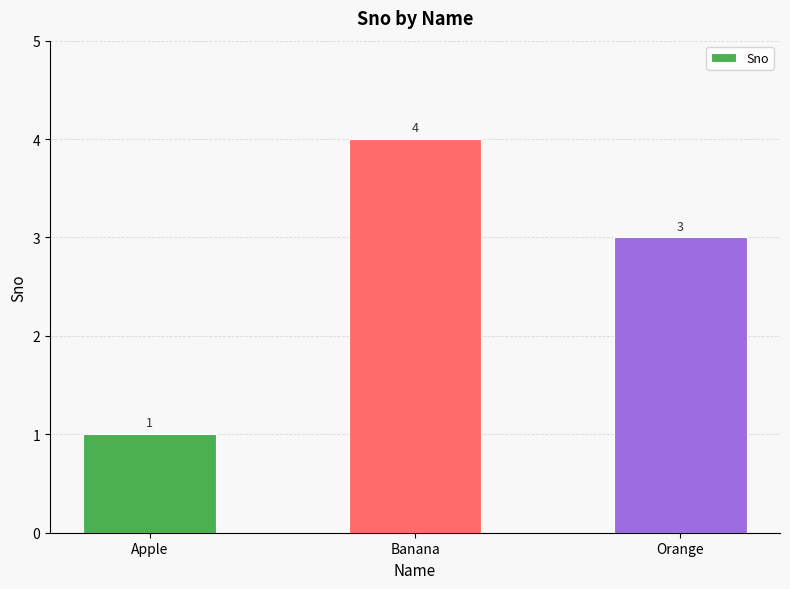

Which has a higher value, Apple or Orange?

Orange